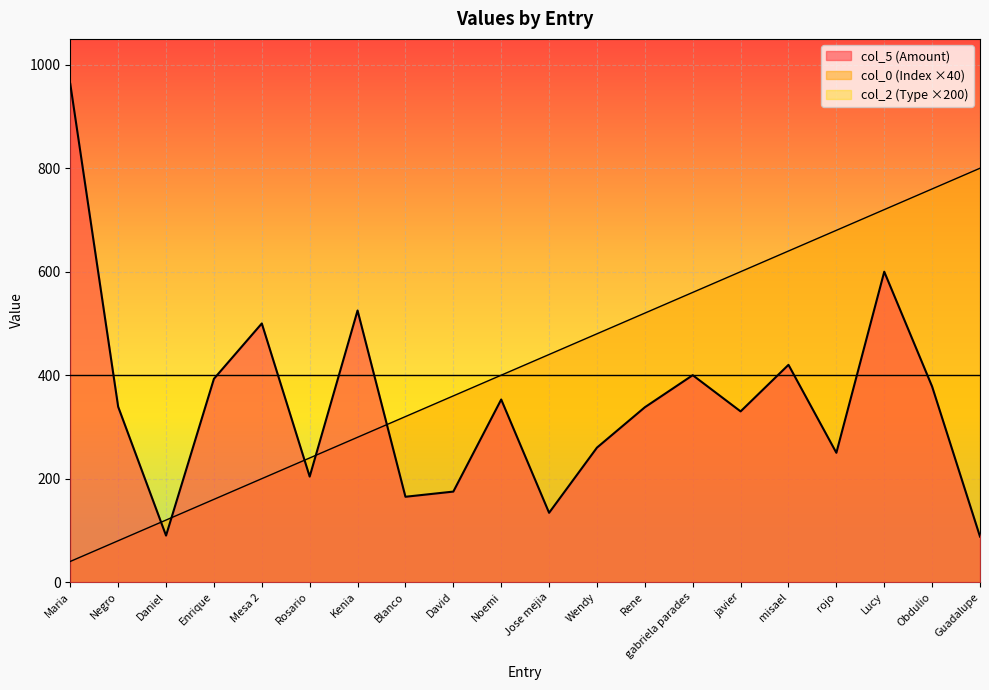

How many interior local valleys does the col_5 (Amount) series have?

6